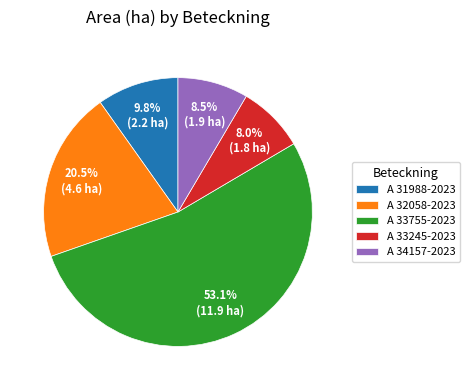

What percentage is the A 33755-2023 slice, to the nearest percent?

53%